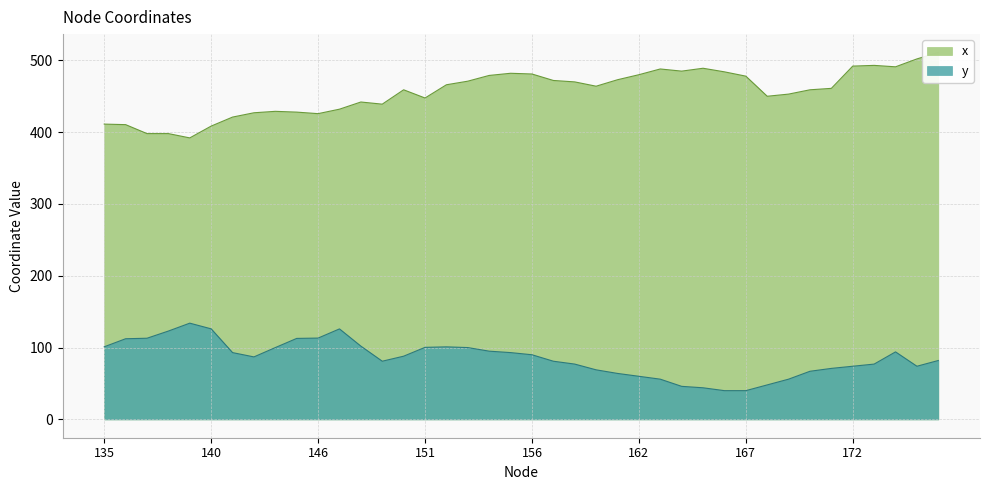

What is the value of the x point at the 16th from the left?

447.6